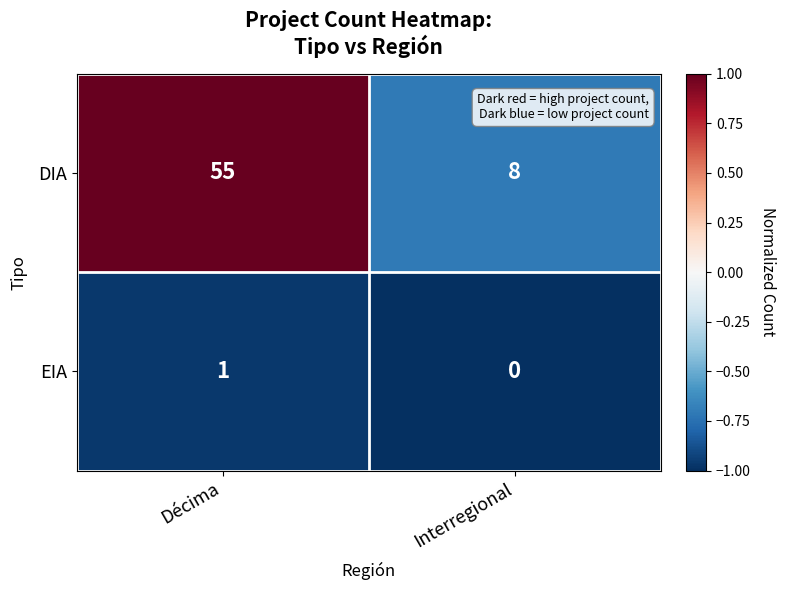

What is the difference between the highest and lowest values at Interregional?

8